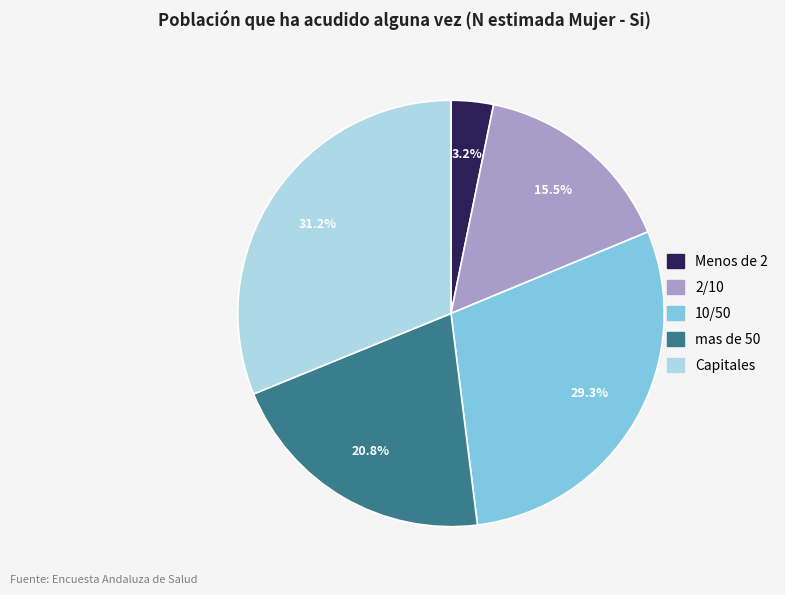

Which slice is the smallest?

Menos de 2